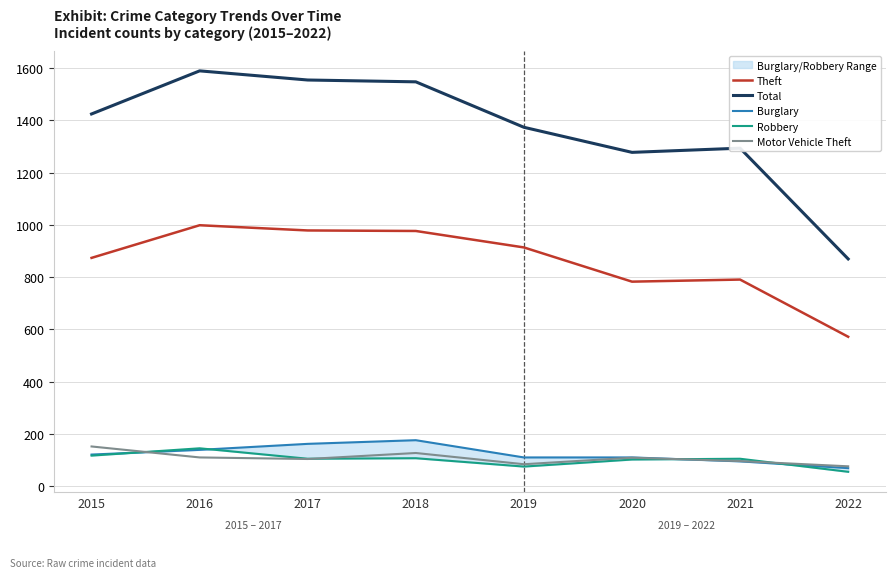

What is the maximum value shown in the chart?

1590